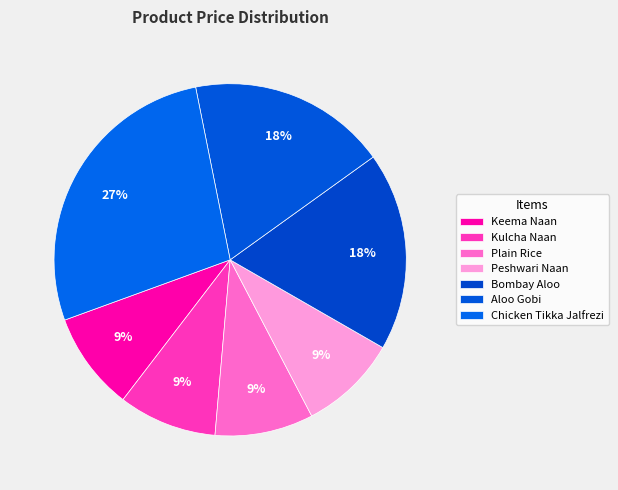

Is it true that Keema Naan is 3% of the pie?

False